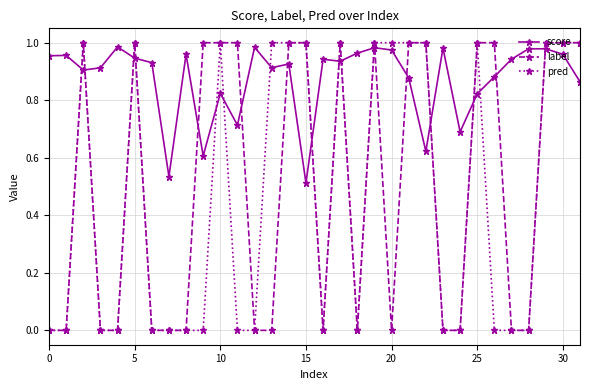

True or false: score and pred cross at least once.

True